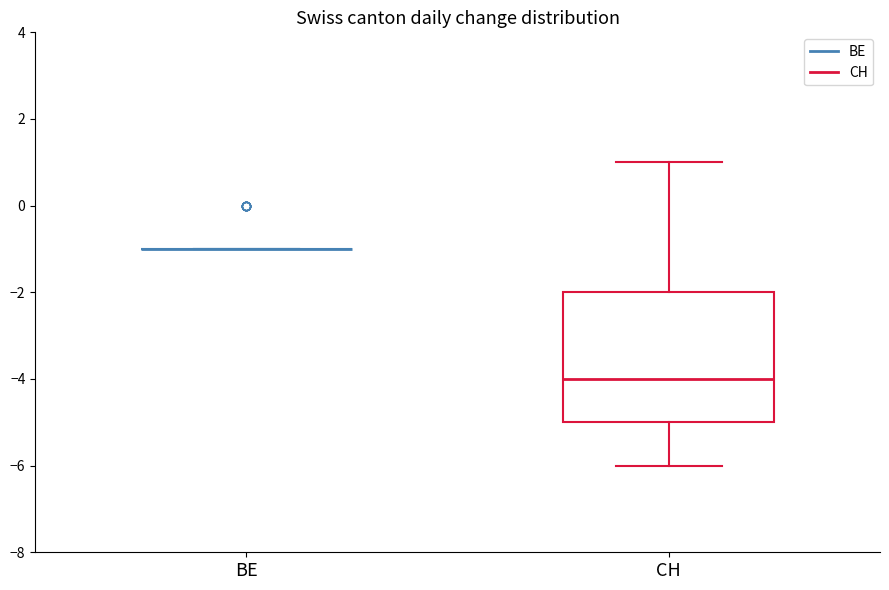

Reading left to right, transcribe this box plot: for each box, give where its median line is, the range the box spans, and where its two whiskers end, as read against the y-axis. The values are not printed on the chart, so give them approximately, as read against the axis.

BE: box collapsed to a line at -1, whiskers -1 to -1
CH: median -4, box -5 to -2, whiskers -6 to 1